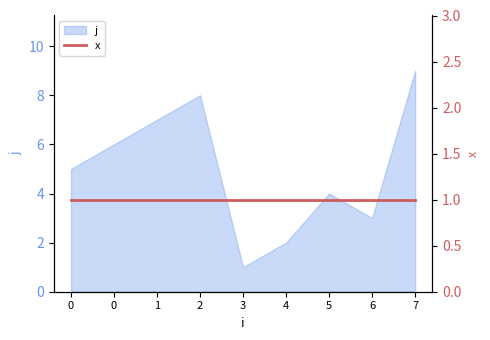

What is the change in value from 0 to 6?

-2